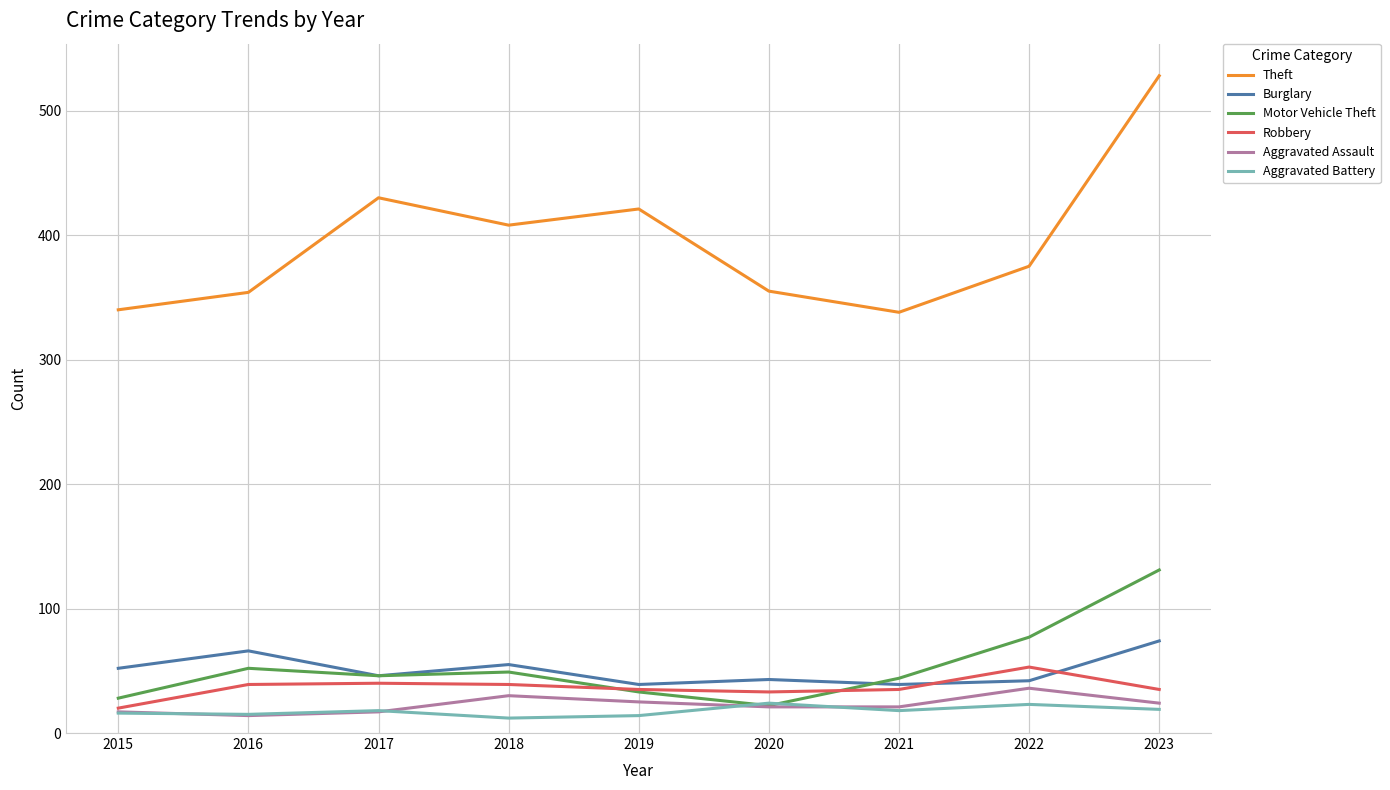

What is the total value across all series at 2016?

540